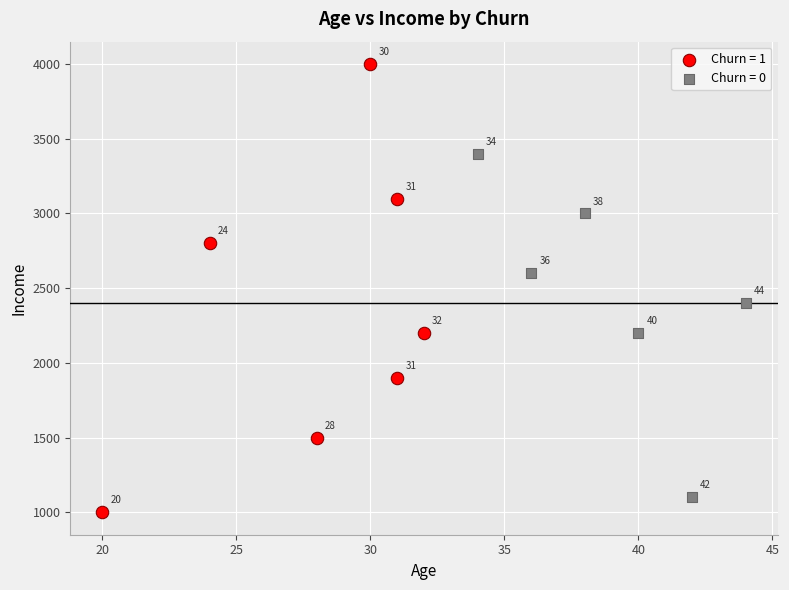

Which series has the widest spread of Y values?

Churn = 1